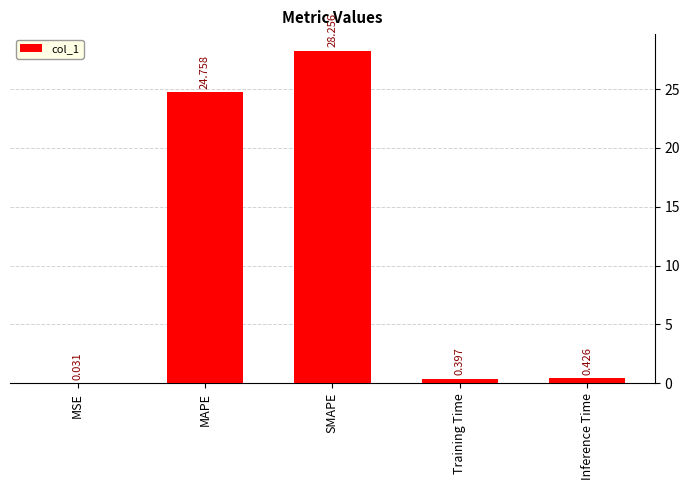

Are the bars grouped side by side (vs. stacked)?

No